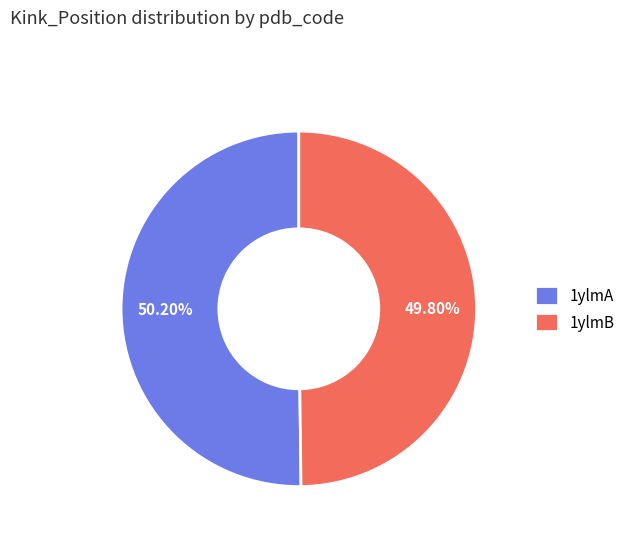

Is there any slice that represents more than half of the pie?

Yes